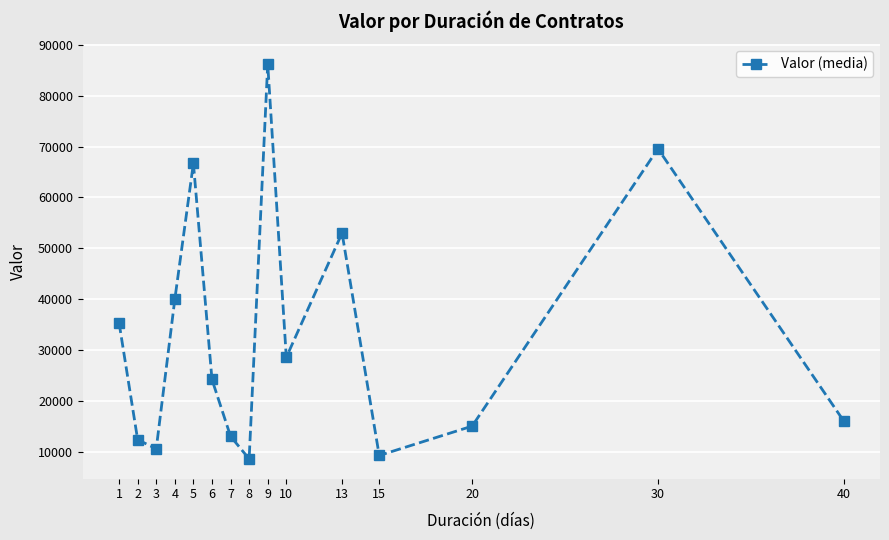

At which category does the chart reach its peak across all series?

9